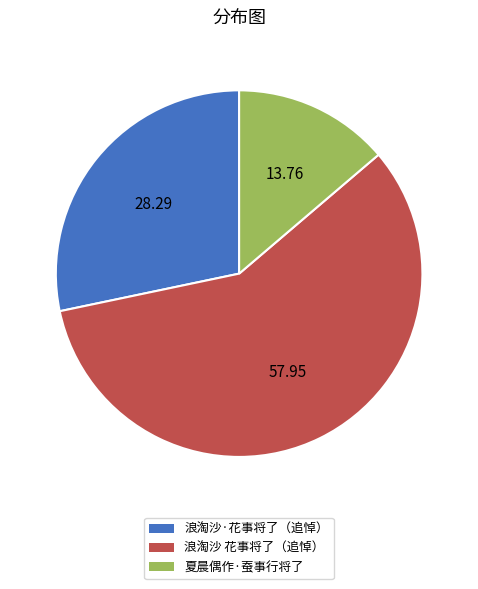

Does any single category account for the majority?

Yes